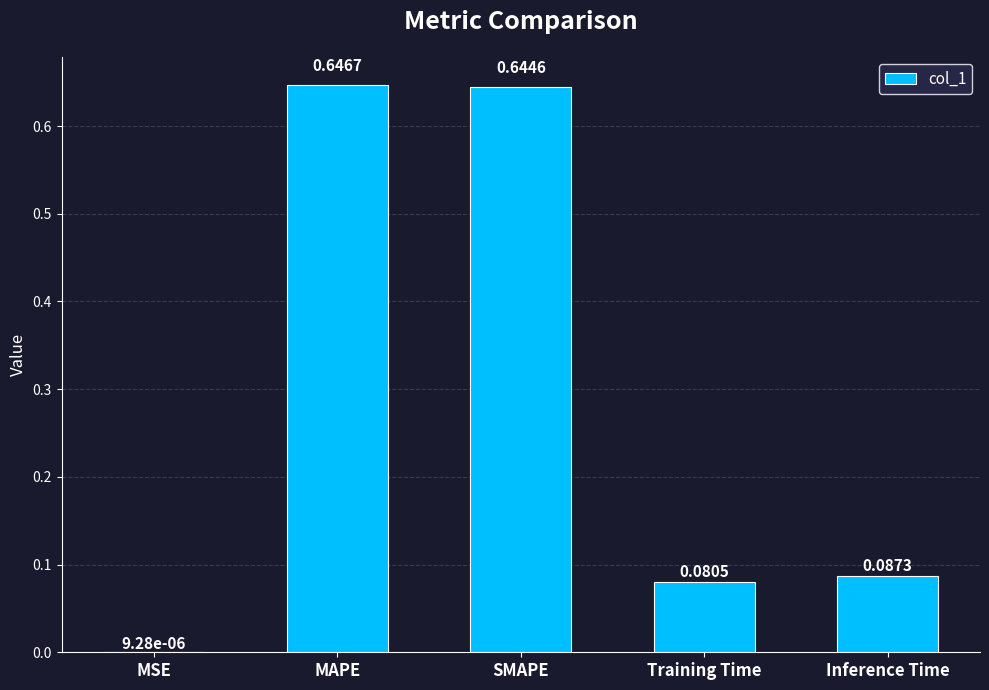

Where is the data nearest to the value 0?

MSE